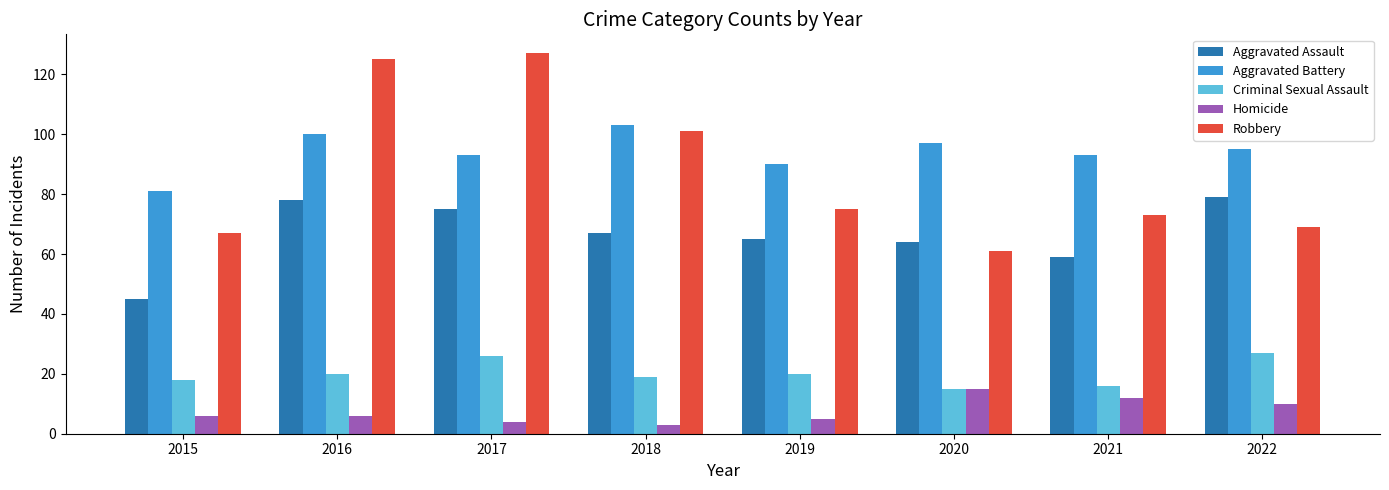

What is the difference between the maximum and second lowest values in the Homicide series?

11